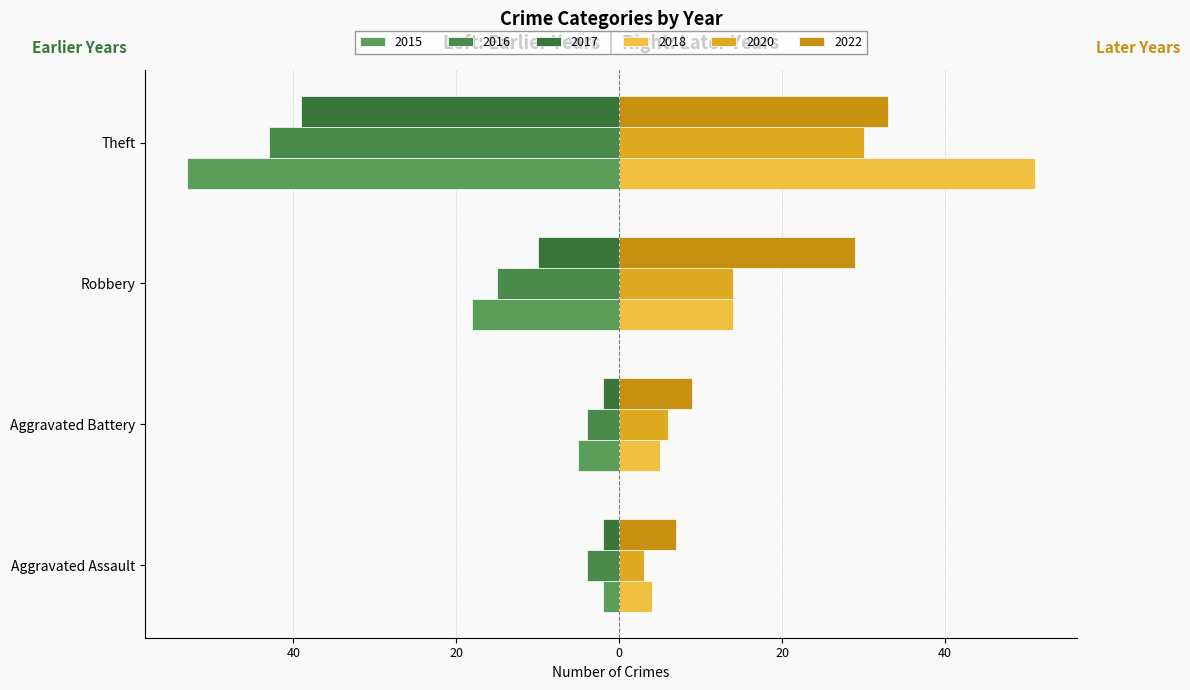

What is the label of the 3rd bar from the right?

Aggravated Battery